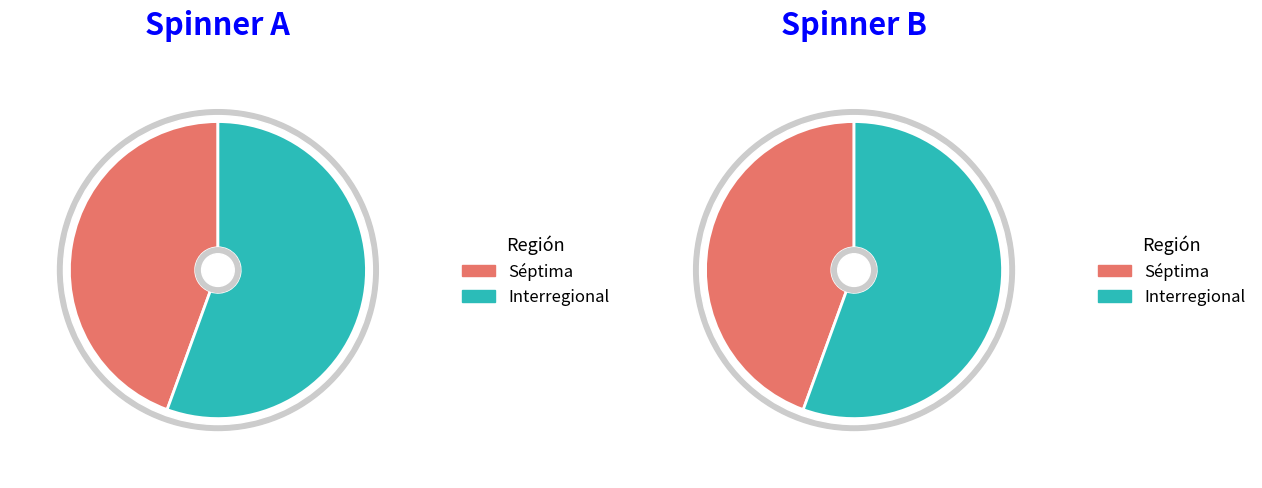

True or false: Interregional accounts for 56% of the total.

True